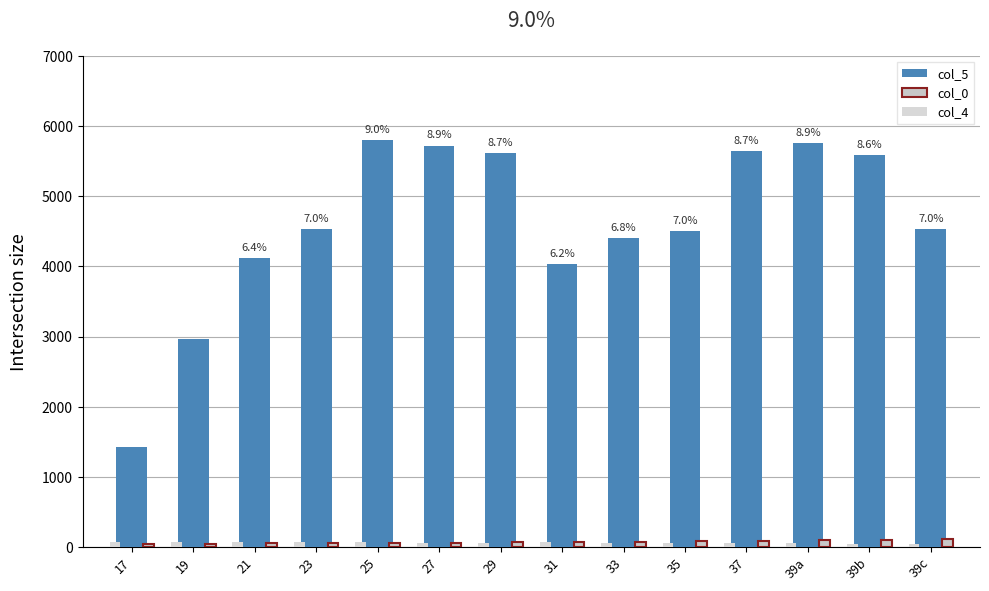

What is the sum of all col_5 values?

64654.6